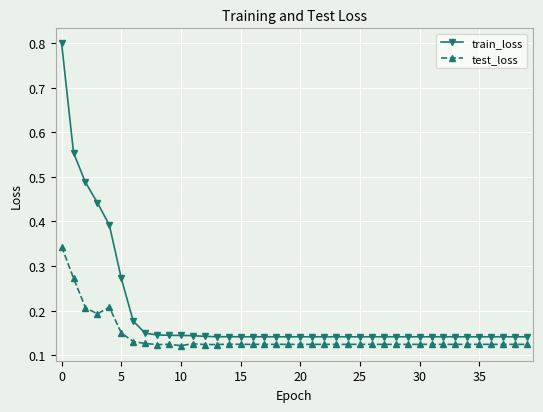

How many categories are shown in the chart?

40